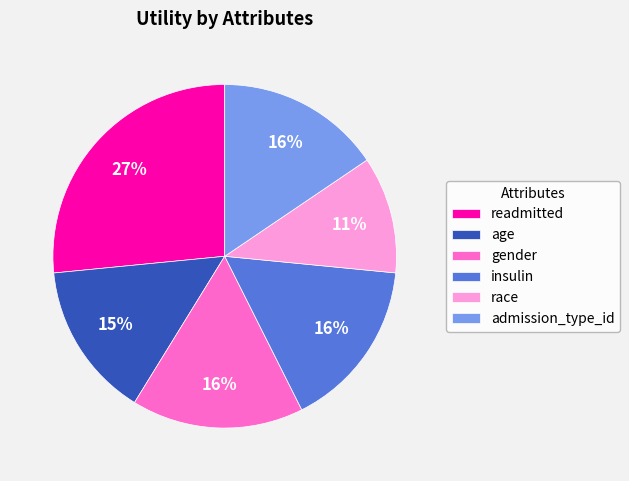

Approximately how many times larger is the value at gender compared to race?

1.5